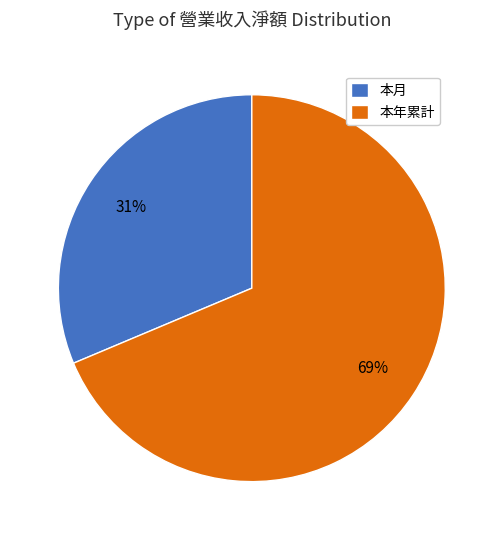

Which slice is the smallest?

本月